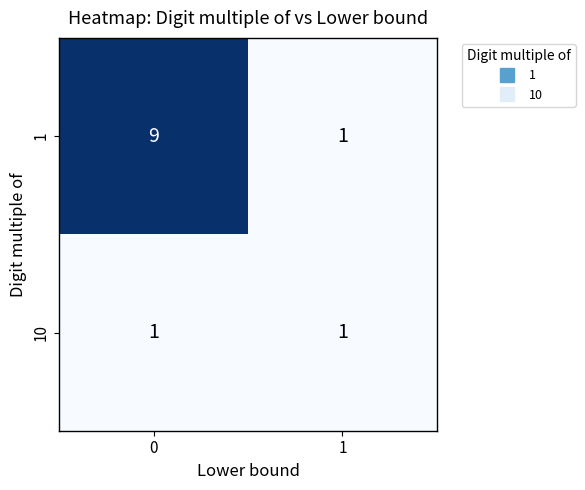

How many data points does each series have?

2